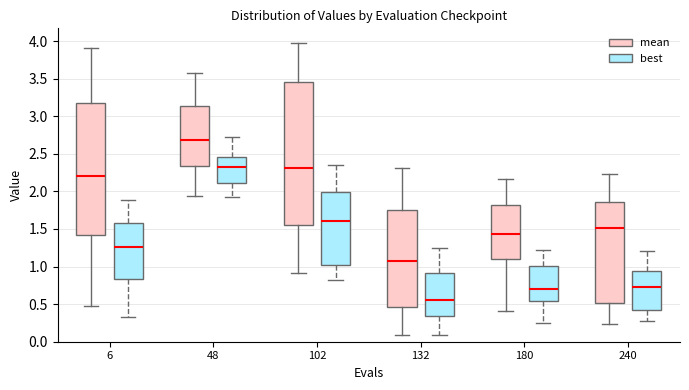

Which box has the highest median line?

48 (mean)